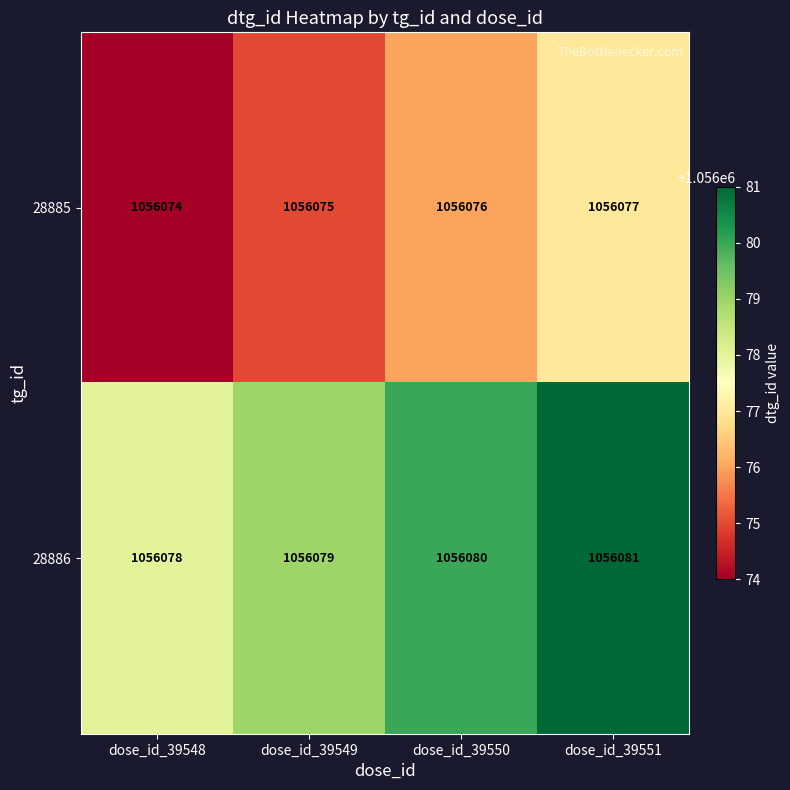

Reading left to right, transcribe all the data shown in this chart.

28885: dose_id_39548=1056074	dose_id_39549=1056075	dose_id_39550=1056076	dose_id_39551=1056077
28886: dose_id_39548=1056078	dose_id_39549=1056079	dose_id_39550=1056080	dose_id_39551=1056081